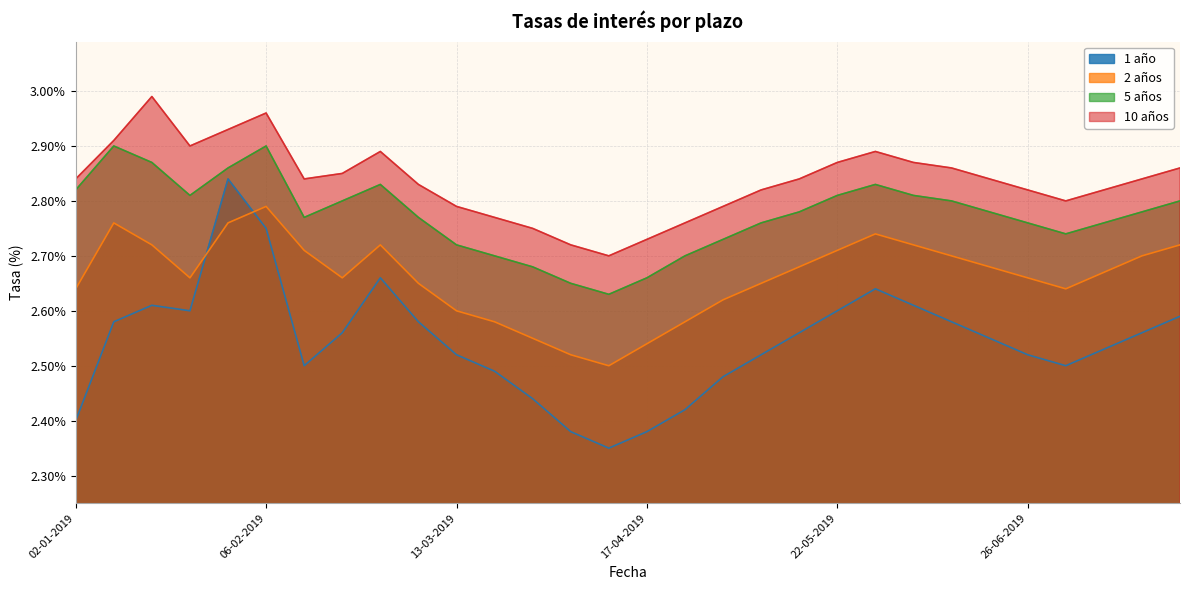

True or false: 5 años and 1 año intersect in this chart.

False